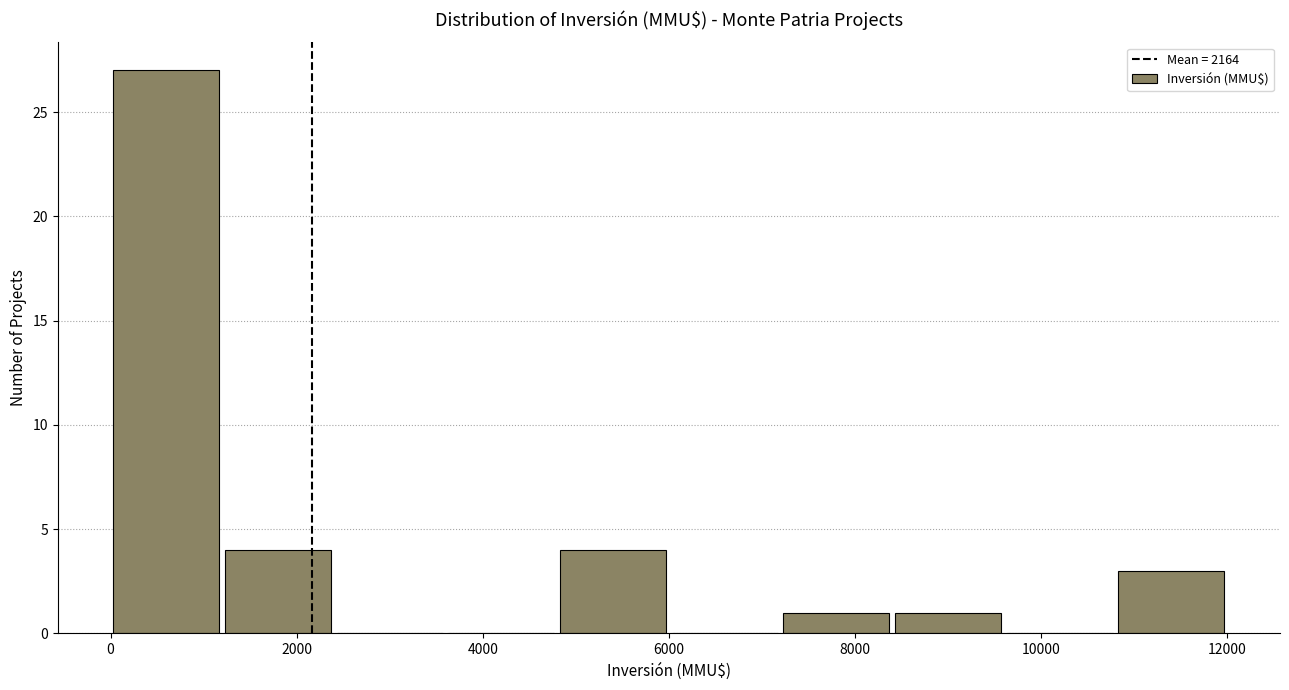

Reading left to right, list every bar in this chart as the range it spans on the x-axis followed by its height. The values are not printed on the chart, so give them approximately, as read against the axis.

0 to 1200: 27
1200 to 2400: 4
2400 to 3600: 0
3600 to 4800: 0
4800 to 6000: 4
6000 to 7200: 0
7200 to 8400: 1
8400 to 9600: 1
9600 to 10800: 0
10800 to 12000: 3